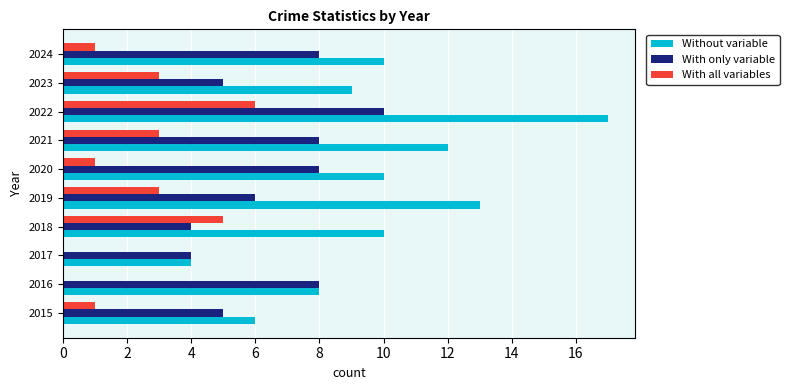

Between 2016 and 2022, which series saw the biggest shift?

Without variable